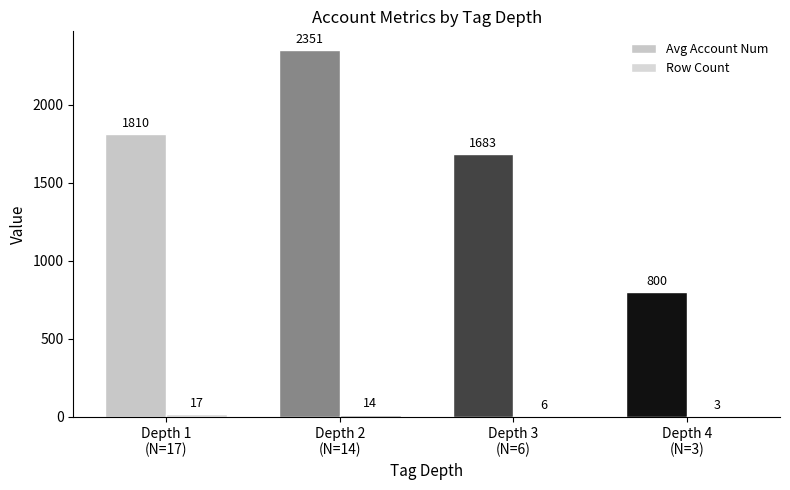

True or false: Avg Account Num has a value of 1683.2 at Depth 3
(N=6).

True